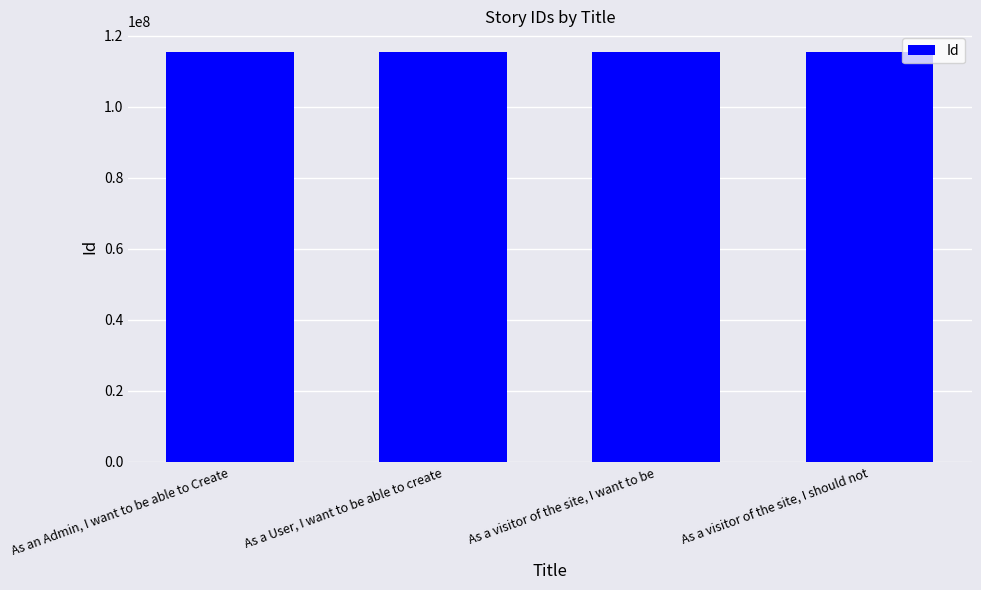

Is it true that the value at As an Admin, I want to be able to Create is 115454519?

True